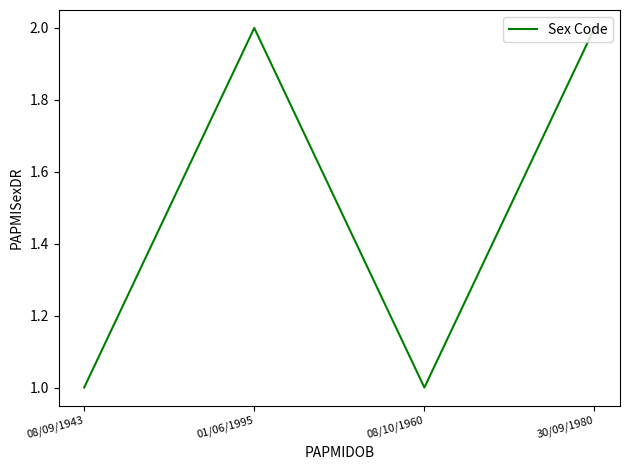

Which has a higher value, 30/09/1980 or 08/09/1943?

30/09/1980